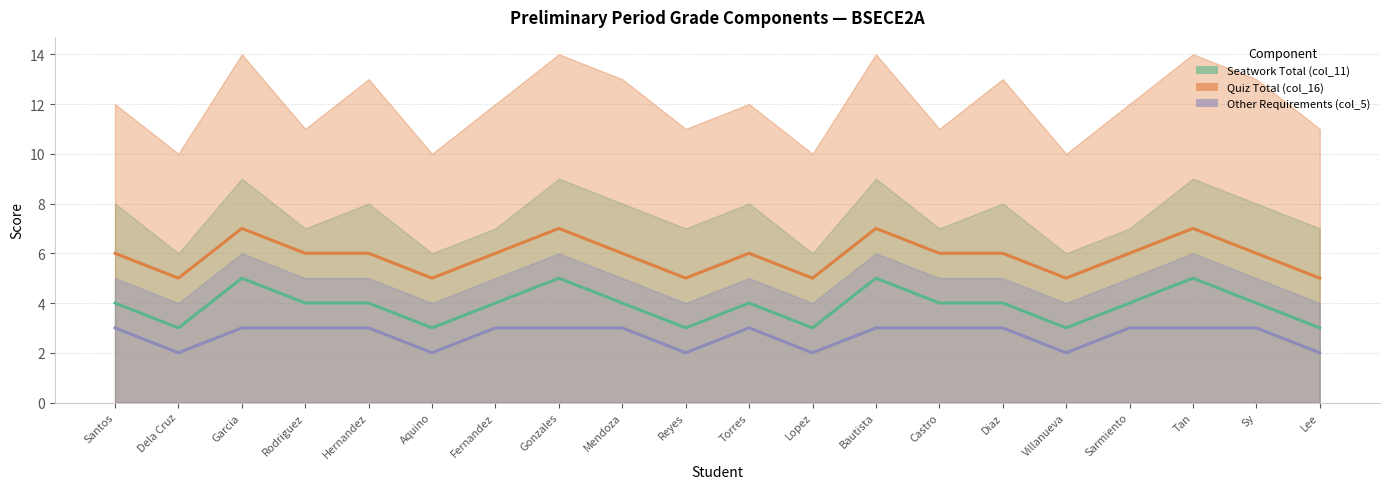

True or false: Other Requirements (col_5) and Quiz Total (col_16) cross at least once.

False